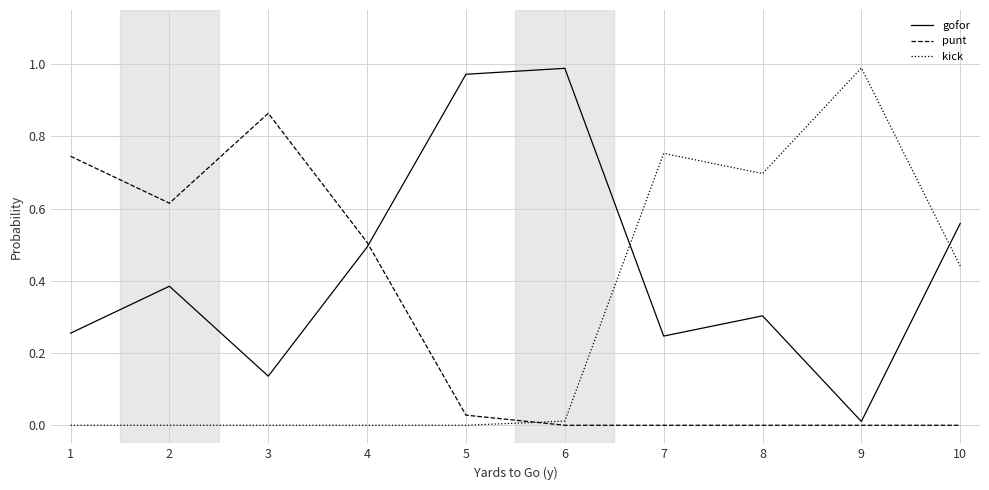

At which label does kick reach its peak?

9